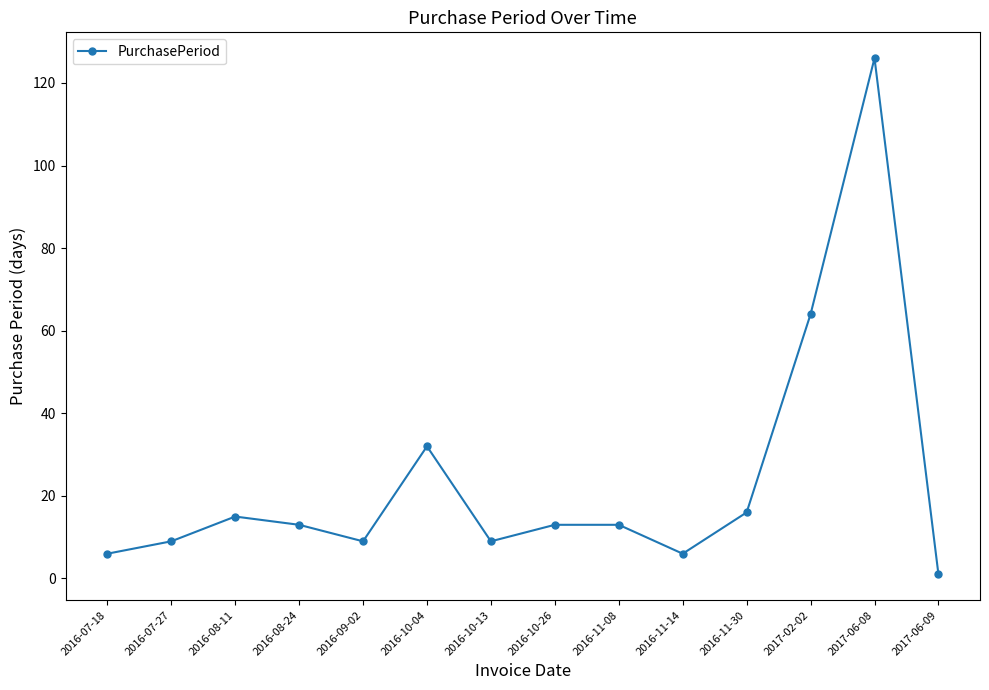

What is the minimum value shown in the chart?

1